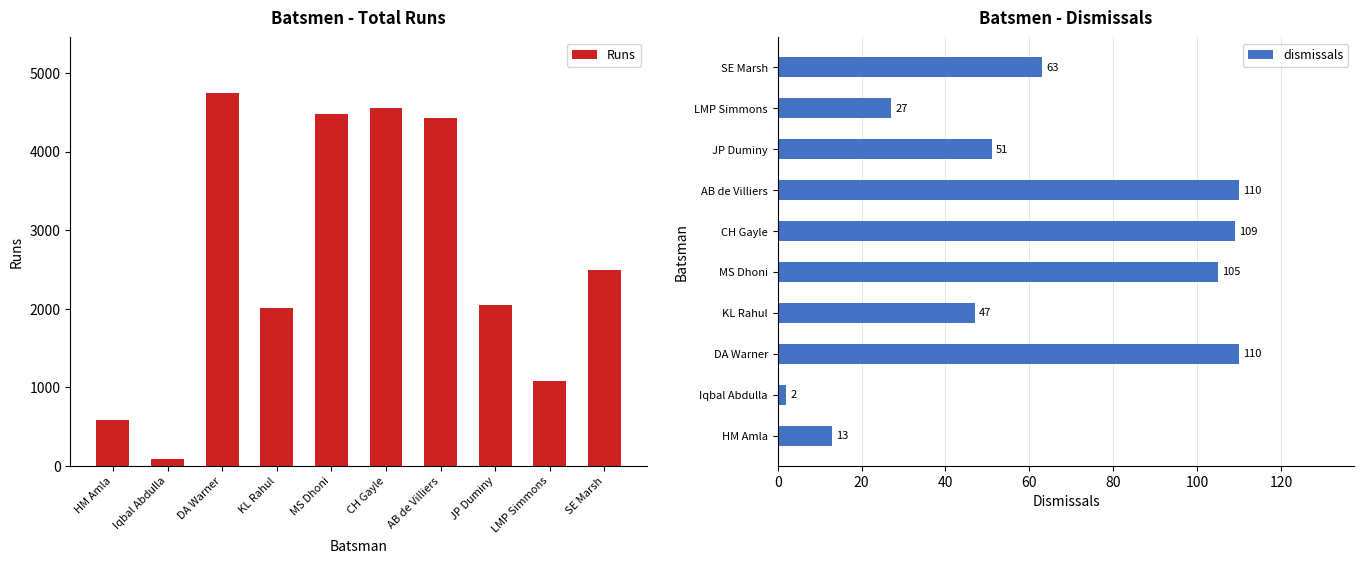

Which category has the lowest value in the Runs series?

Iqbal Abdulla